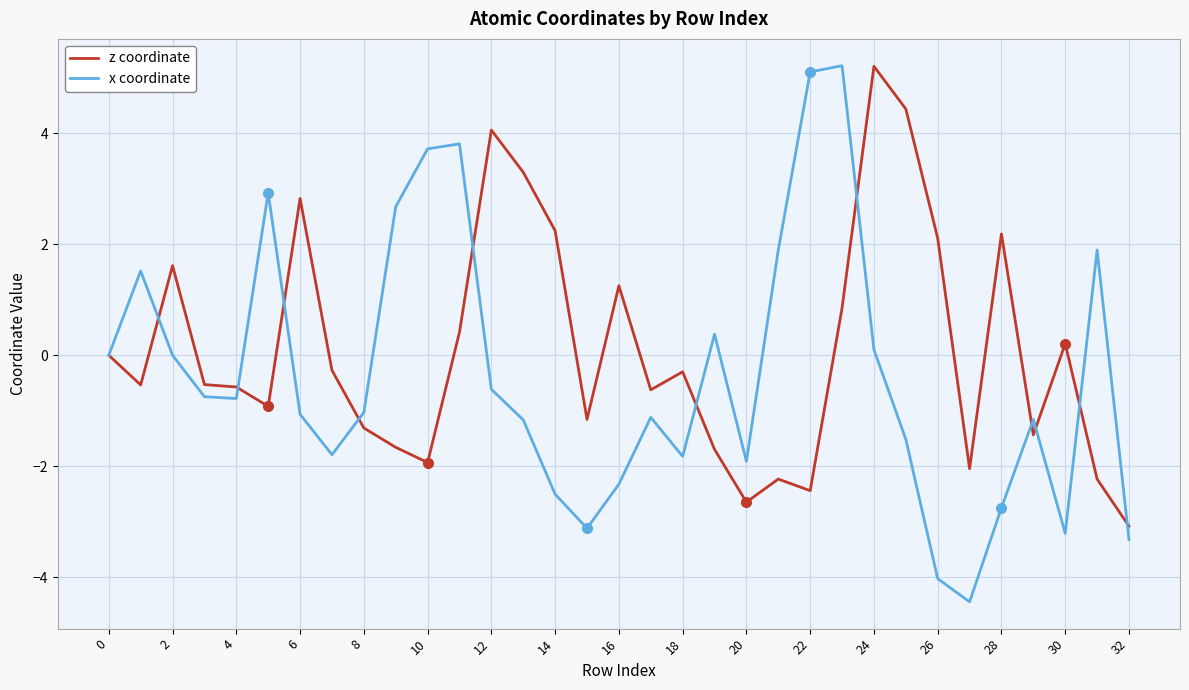

In x coordinate, how many points are higher than both neighbors (excluding endpoints)?

8